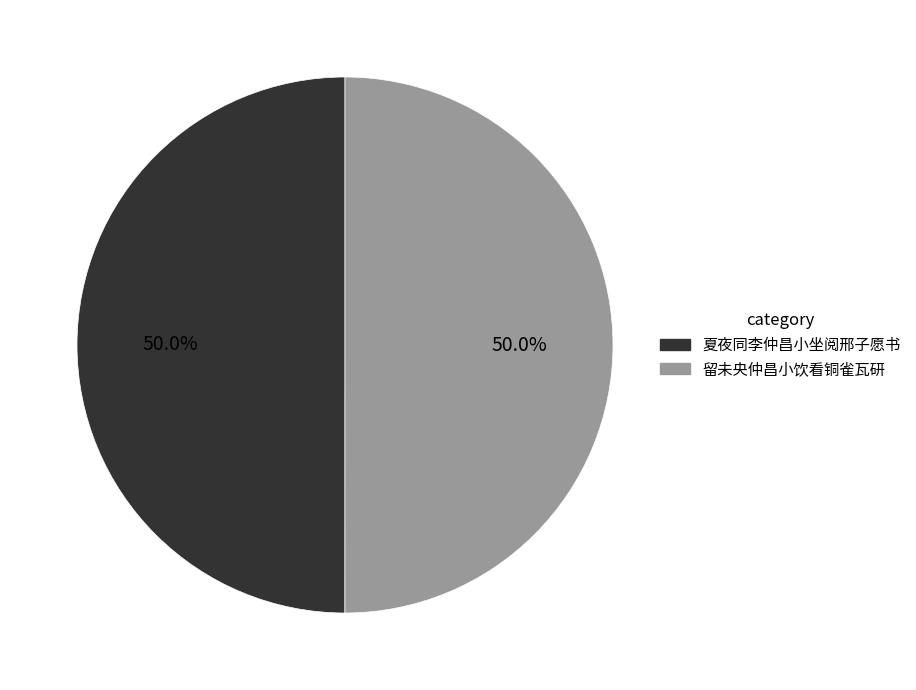

Combined, do 夏夜同李仲昌小坐阅邢子愿书 and 留未央仲昌小饮看铜雀瓦研 account for over 50%?

Yes